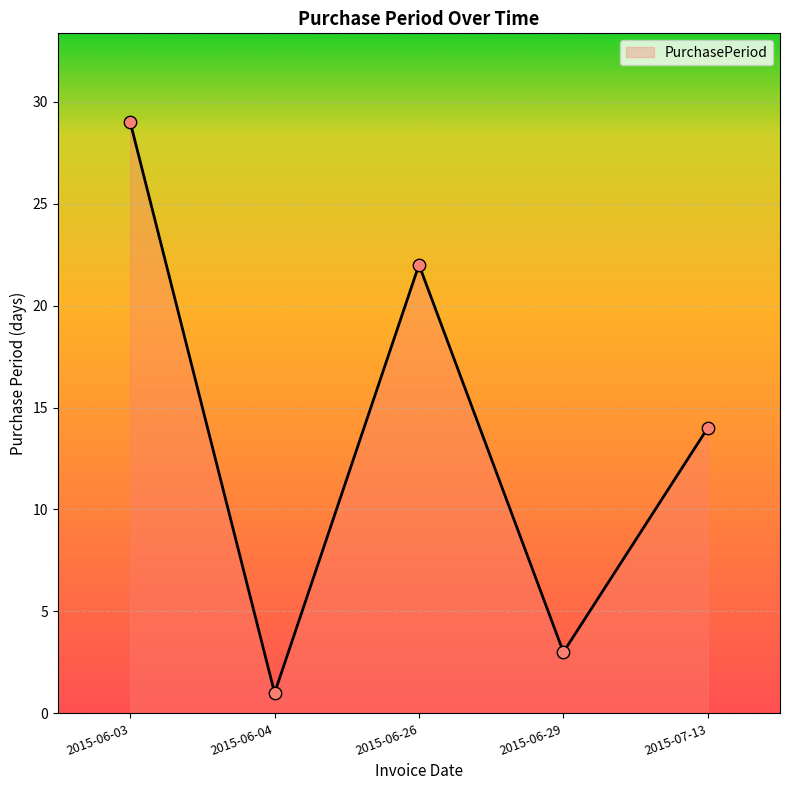

Which has a higher value, 2015-06-03 or 2015-06-26?

2015-06-03